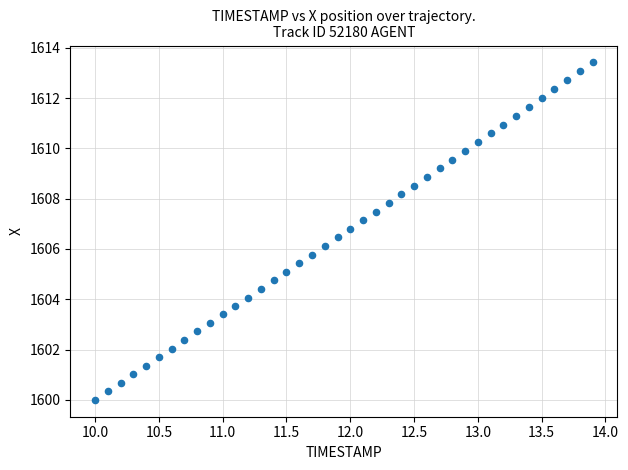

What is the range of Y values (max minus min)?

13.4